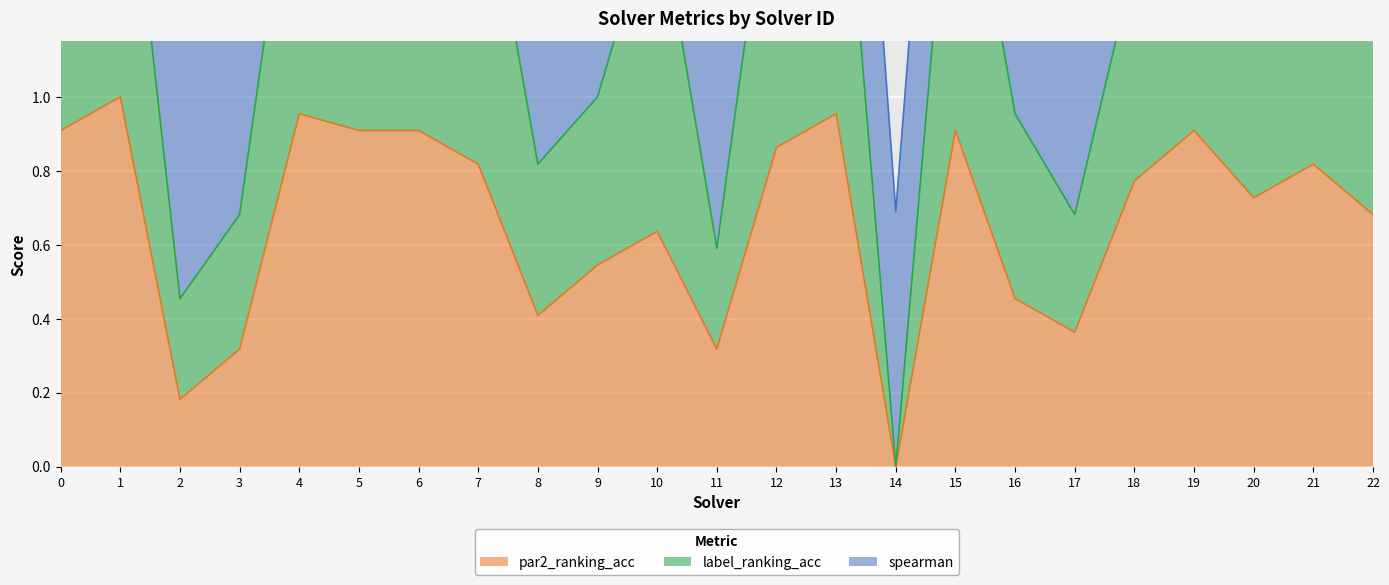

How many data points in label_ranking_acc are less than 1?

7